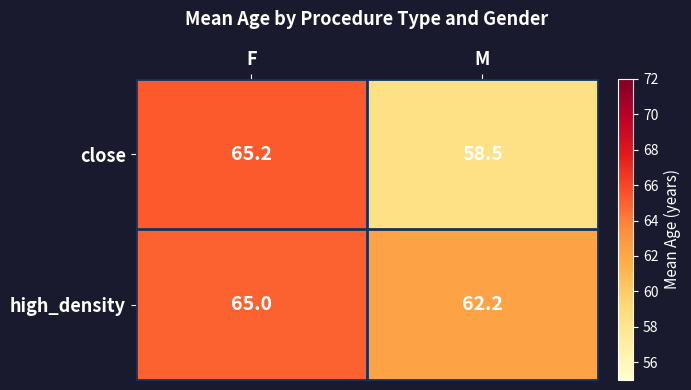

What is the average value of the close series?

61.9